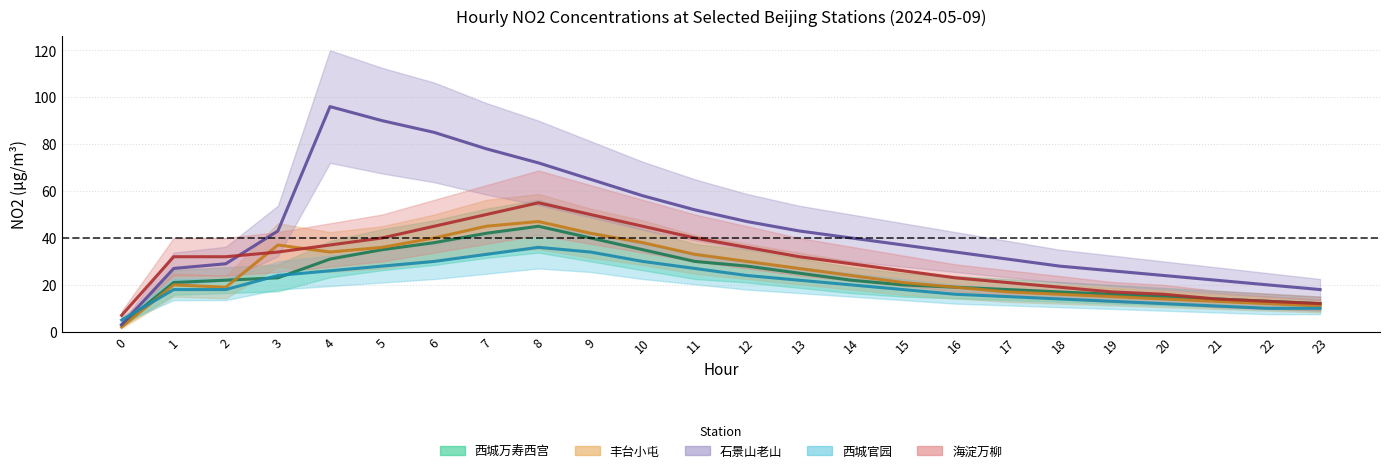

At which category does 西城万寿西宫 reach its first local peak?

8